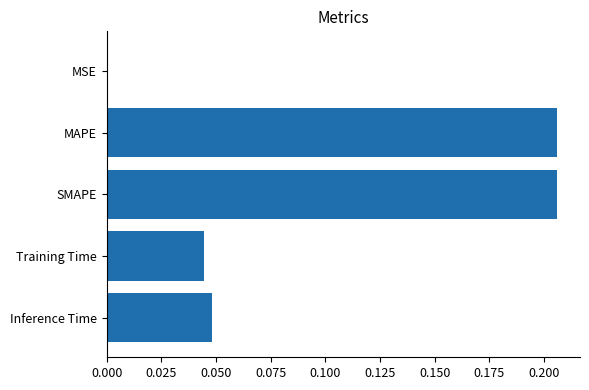

What is the sum of all values?

0.5